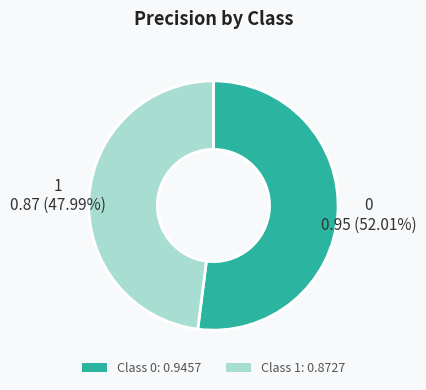

Is there any slice that represents more than half of the pie?

Yes